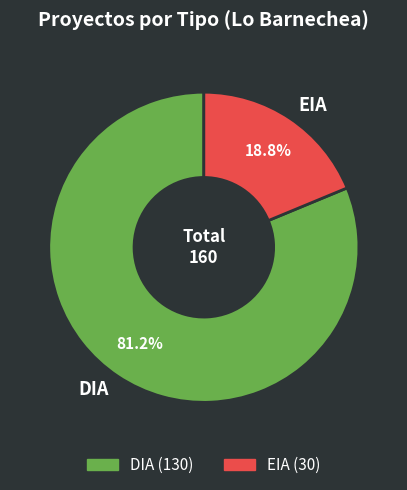

What portion of the pie excludes EIA?

81.2%